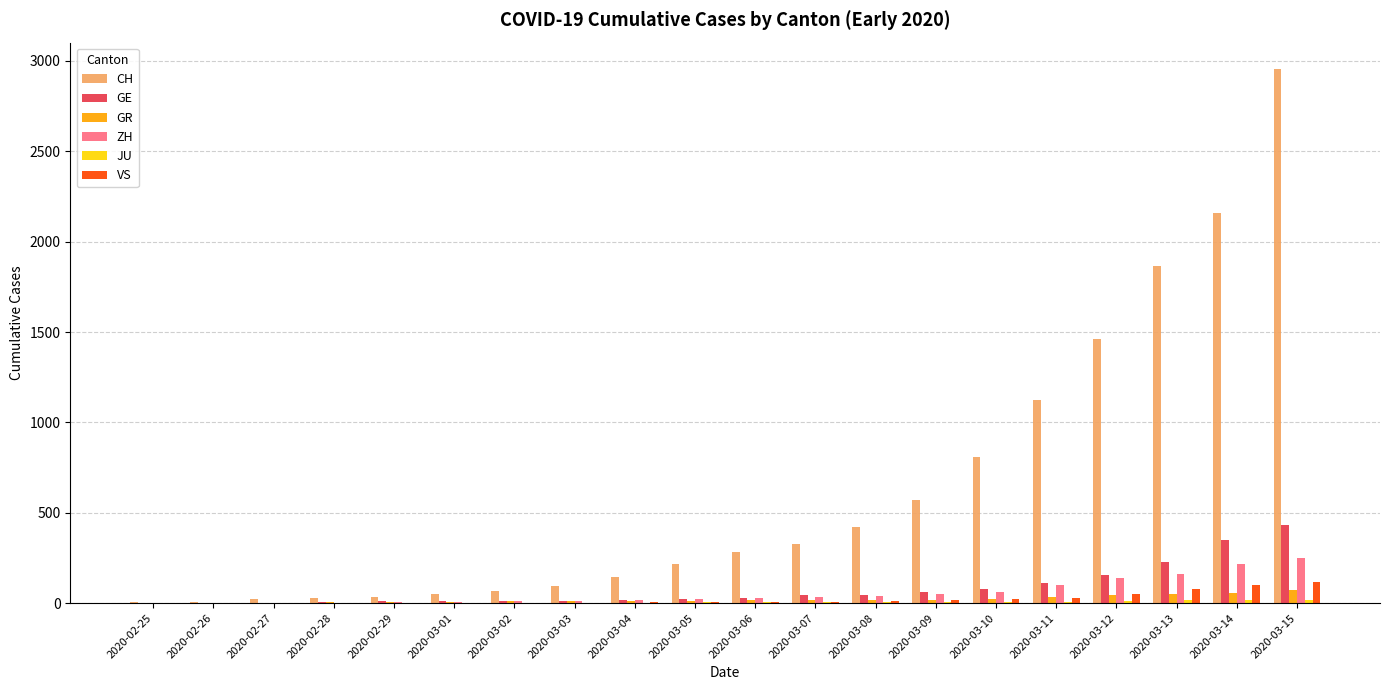

Which series has the largest total across all categories?

CH